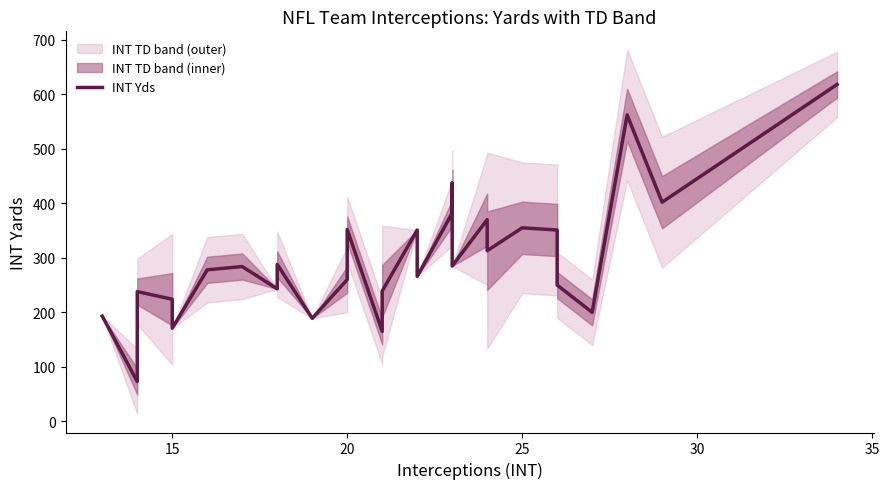

True or false: the data shows 60 at 24.

False